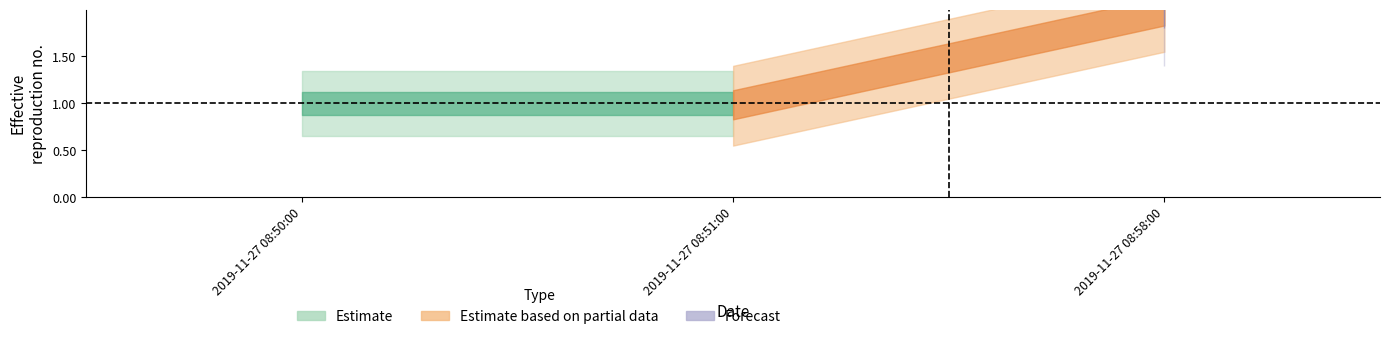

Reading left to right, what are all the values shown in this chart?

2019-11-27 08:50:00=1	2019-11-27 08:51:00=1	2019-11-27 08:58:00=2